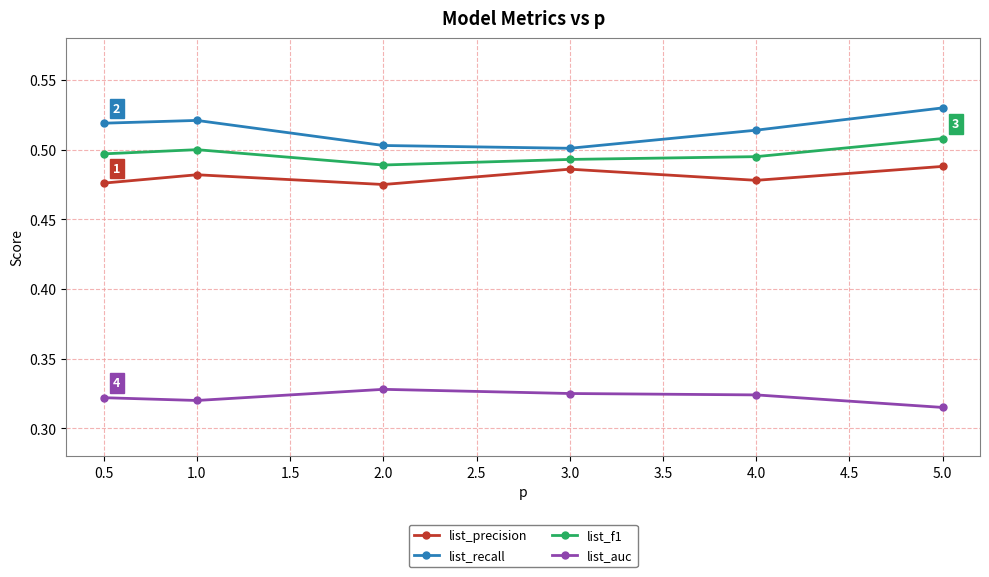

The value of list_f1 at 2.0 is 0.5. True or false?

True